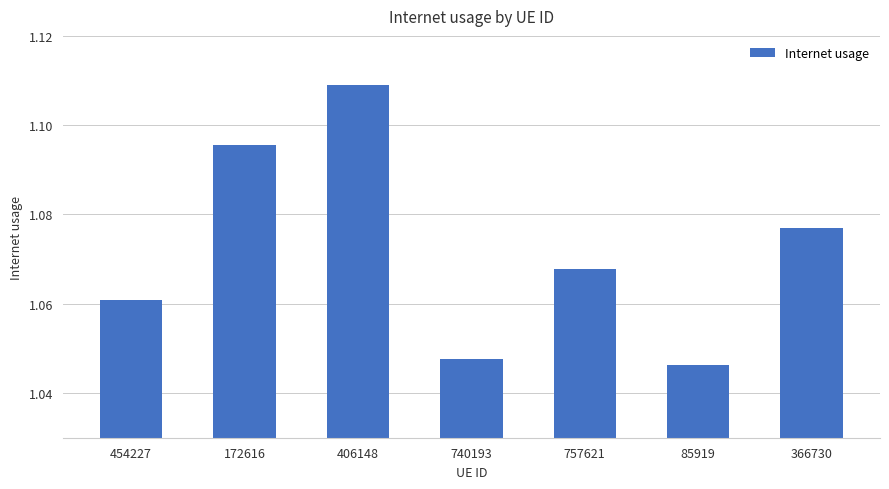

Rank the categories by value from highest to lowest.

406148, 172616, 366730, 757621, 454227, 740193, 85919